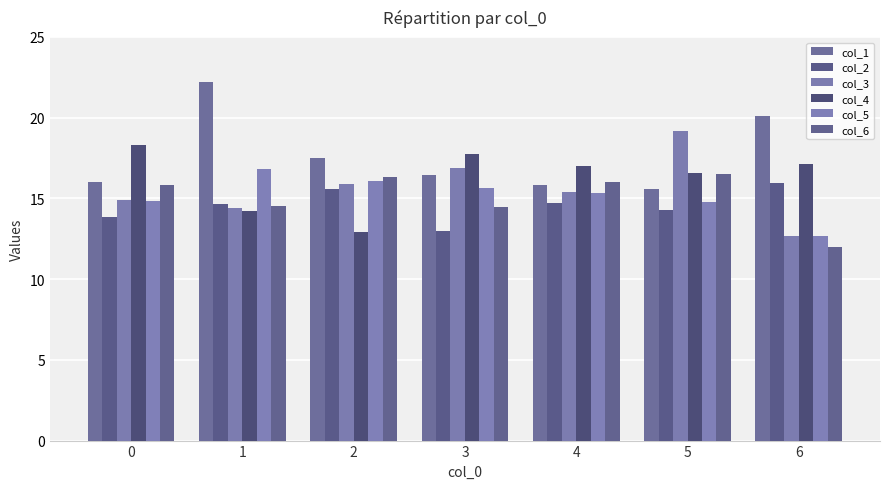

What is the value of the col_3 bar at the 7th from the left?

12.7